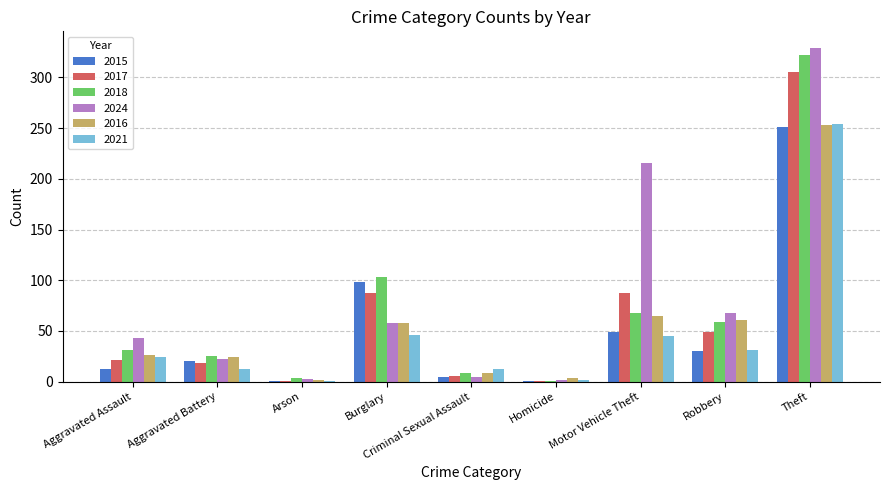

What is the sum of the 2018 values at Aggravated Assault and Aggravated Battery?

56